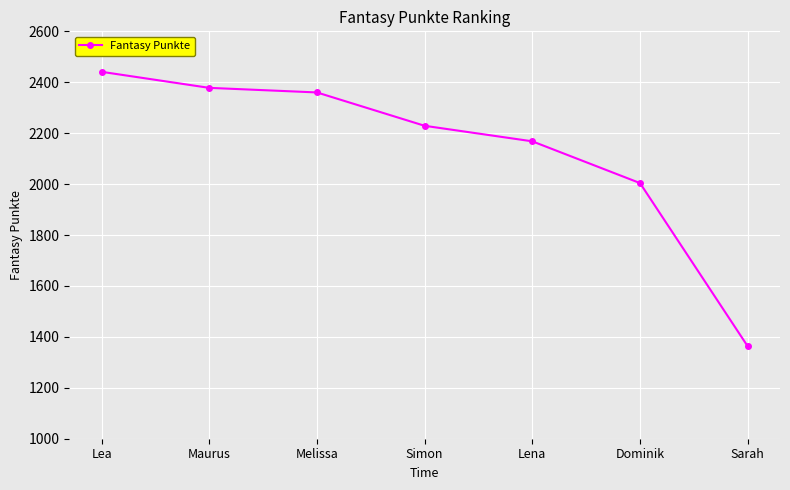

What position from the left is Melissa?

3